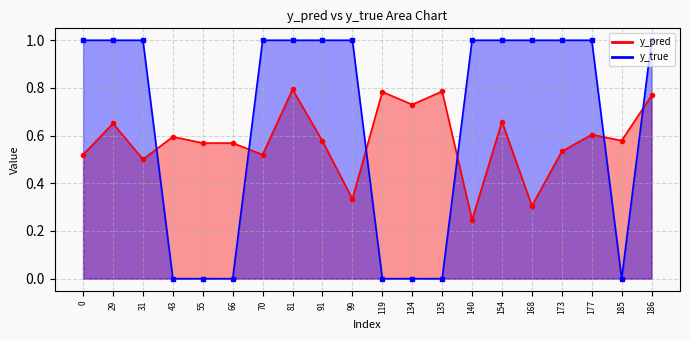

How many data points in y_true are less than 1?

7